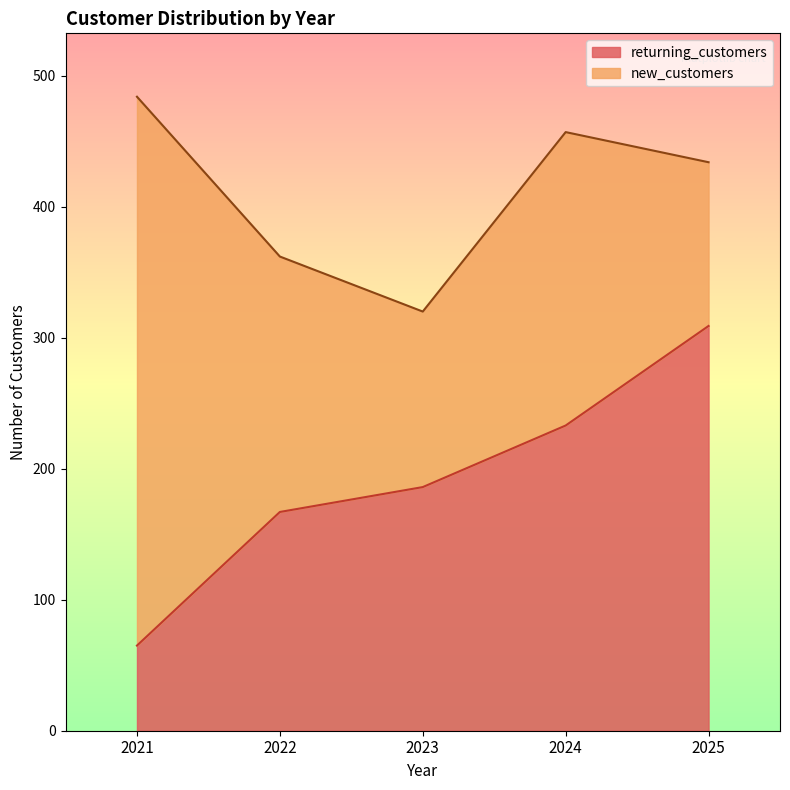

Reading right to left, extract all data points from this chart.

309	233	186	167	65